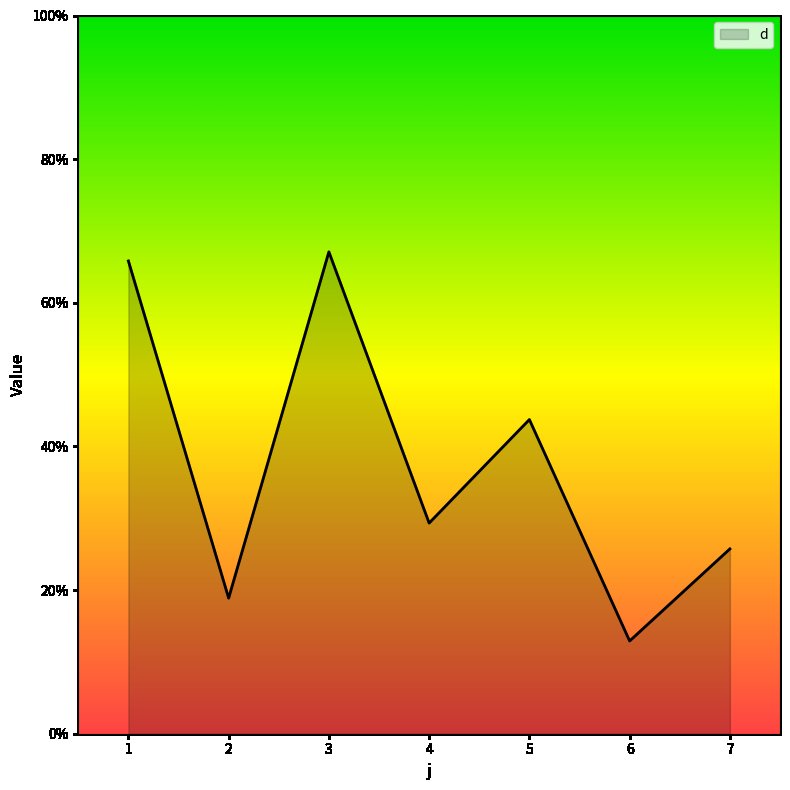

Reading left to right, transcribe all the data shown in this chart.

65.8	18.9	67.1	29.3	43.7	12.9	25.7